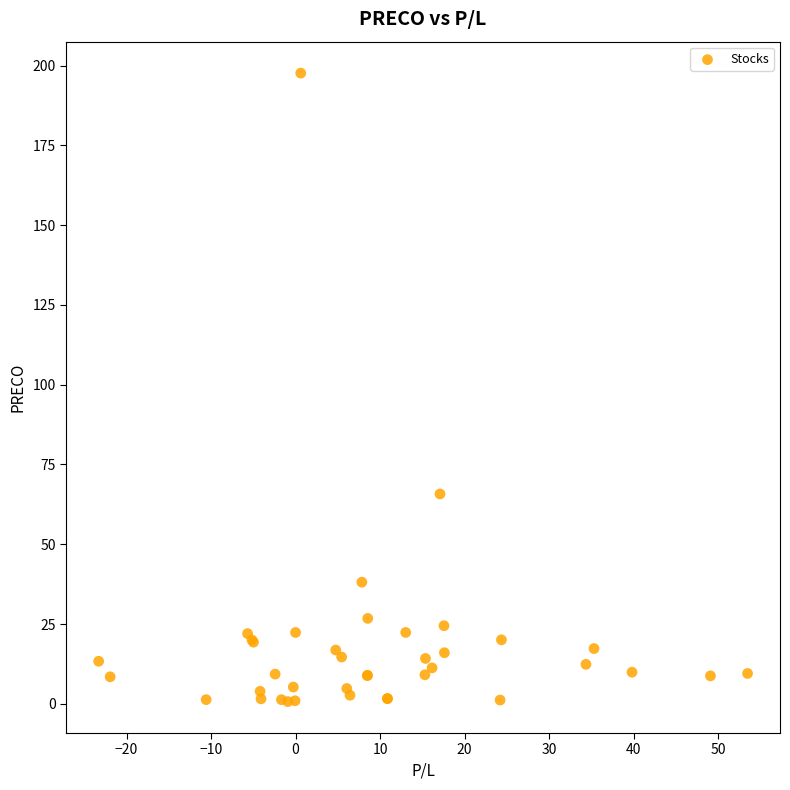

What Y value in the scatter plot is closest to 99?

65.8